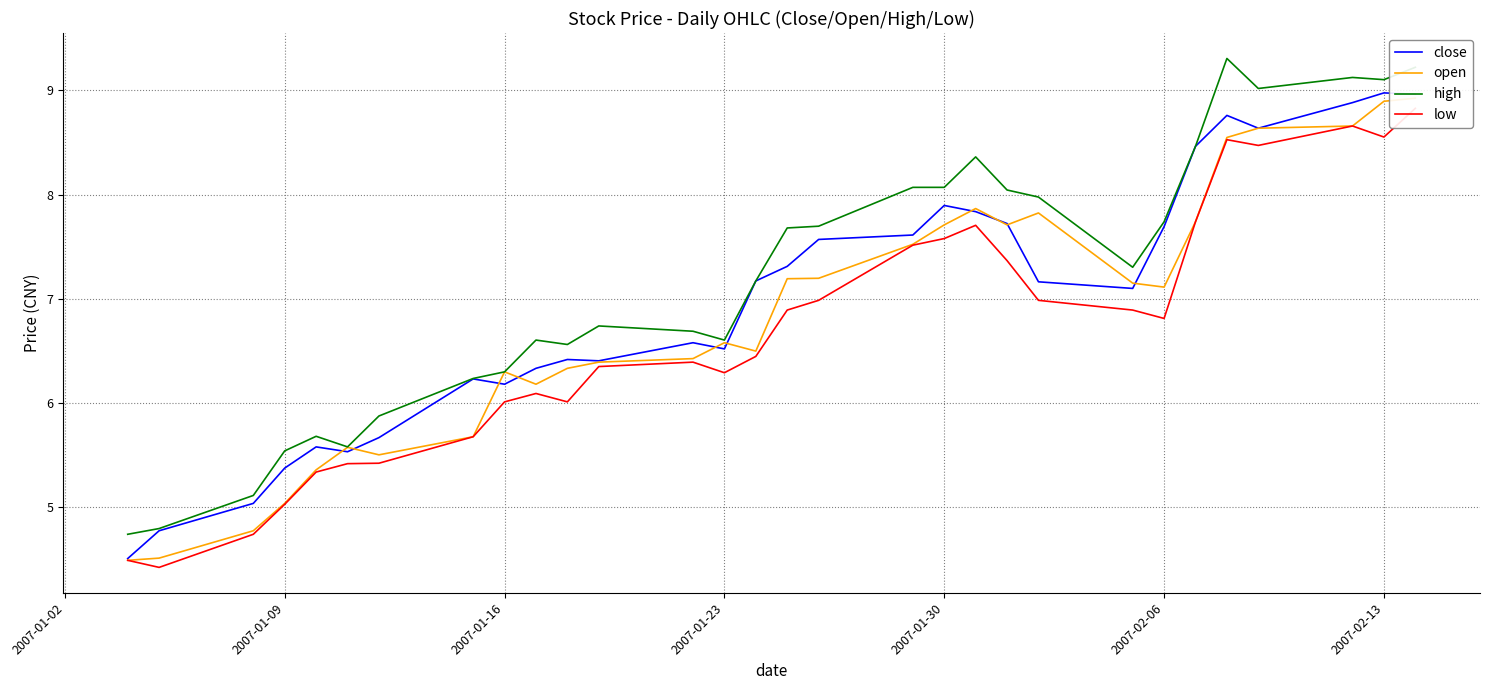

What are all the series names shown in the legend?

close, open, high, low